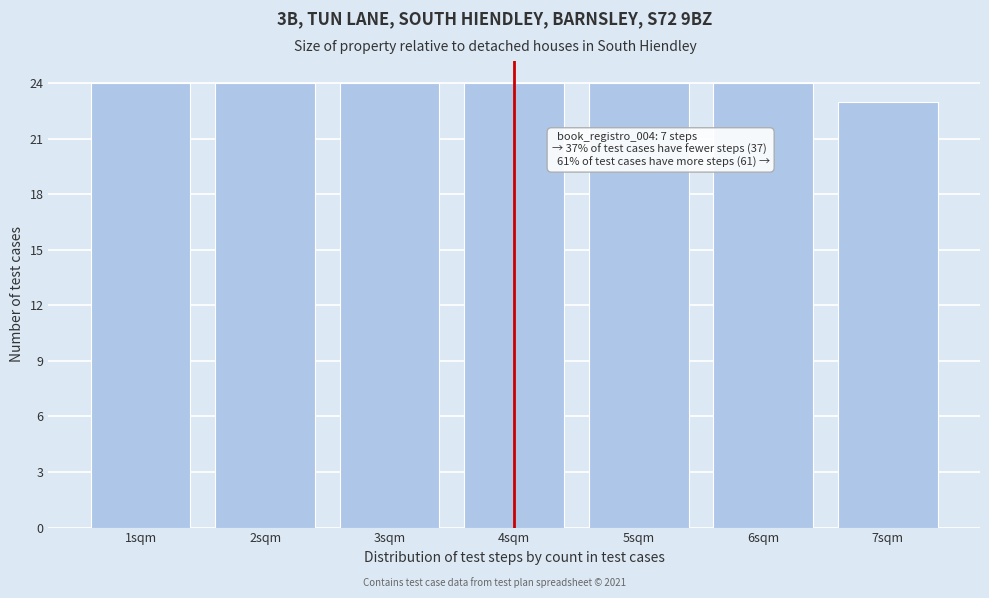

Reading left to right, transcribe all the data shown in this chart.

24	24	24	24	24	24	23